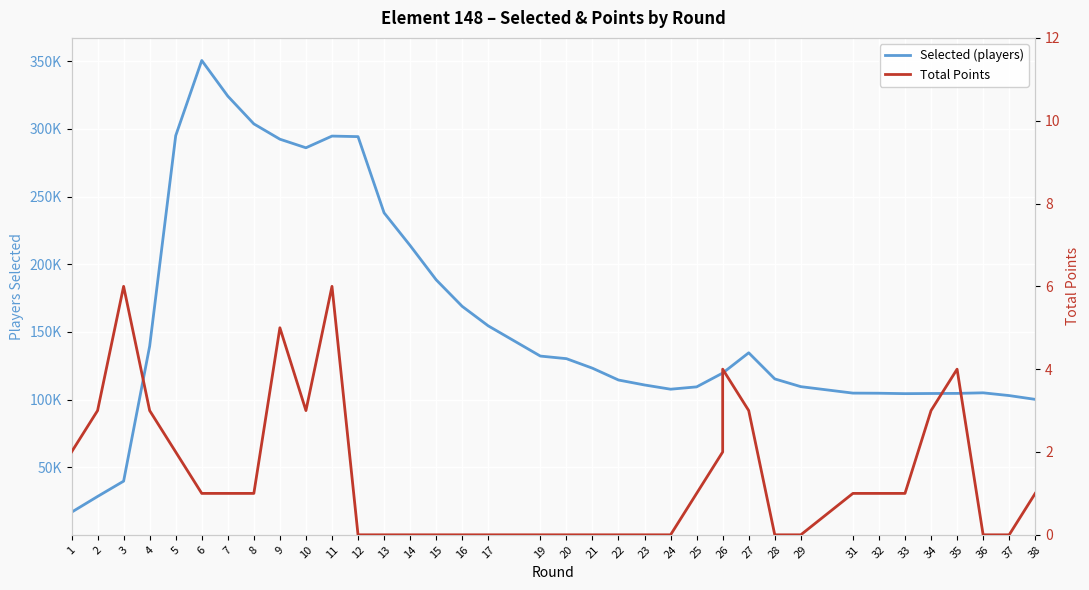

How many Total Points values are between 0 and 3?

33